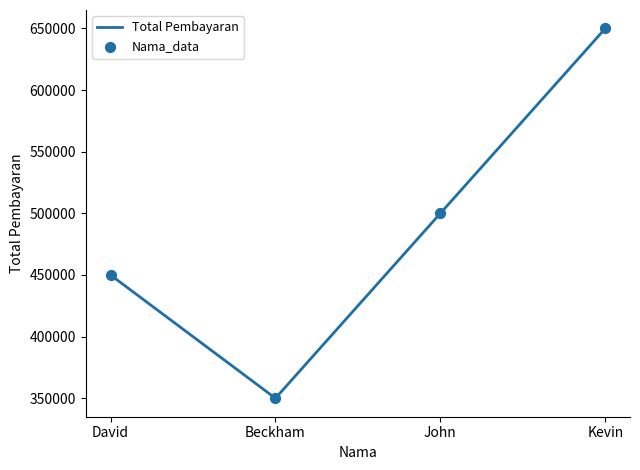

What is the difference between the values at John and David?

50000